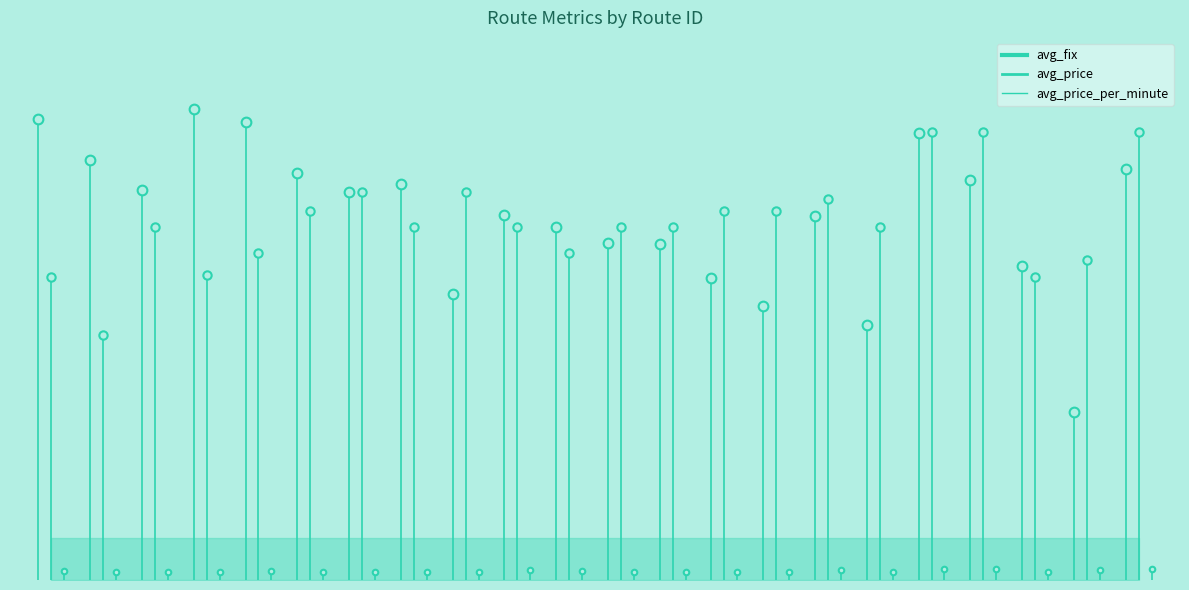

List the series in order of their peak value, highest first.

avg_fix, avg_price, avg_price_per_minute